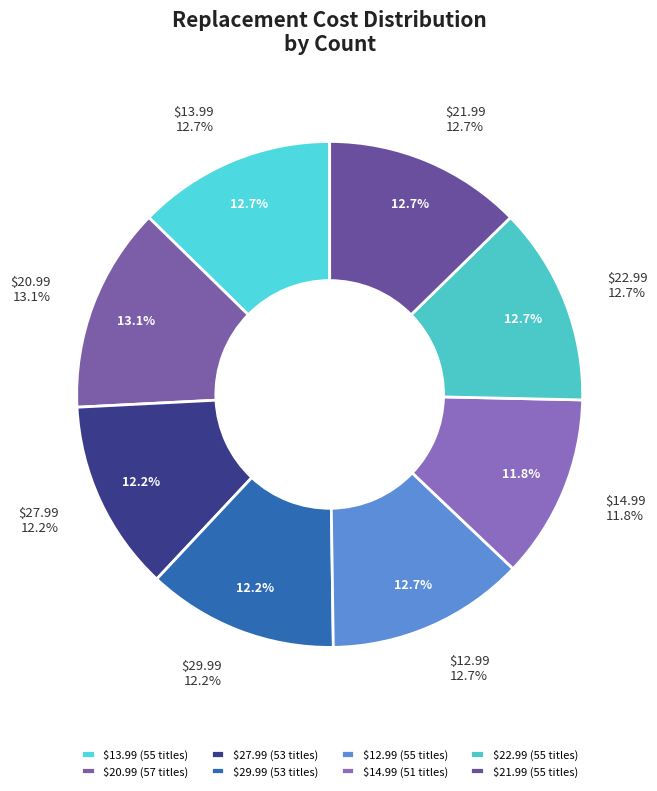

How many slices are in this pie chart?

8